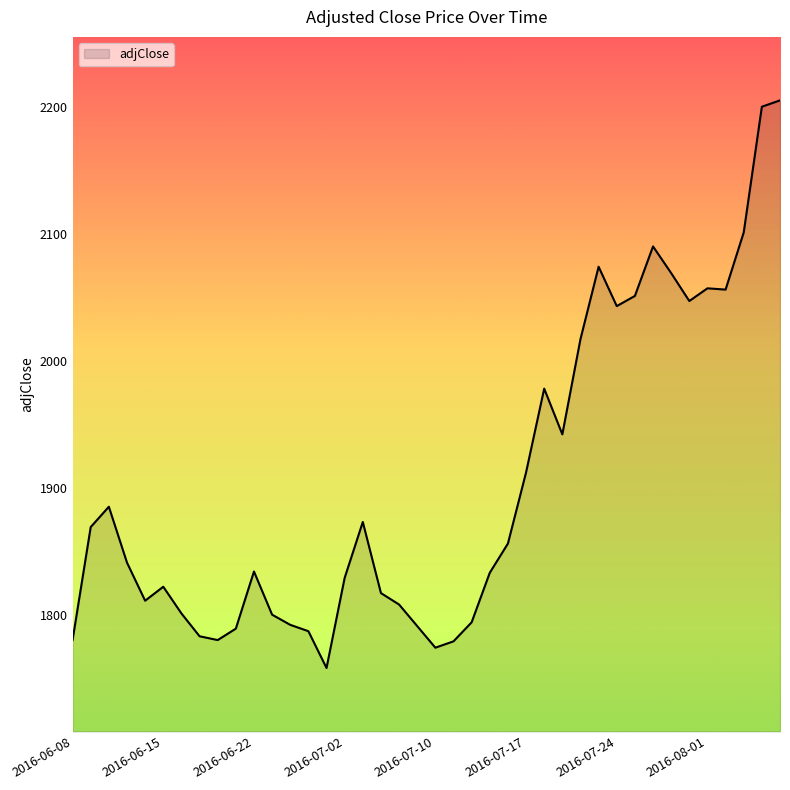

What is the difference between the maximum and minimum values?

447